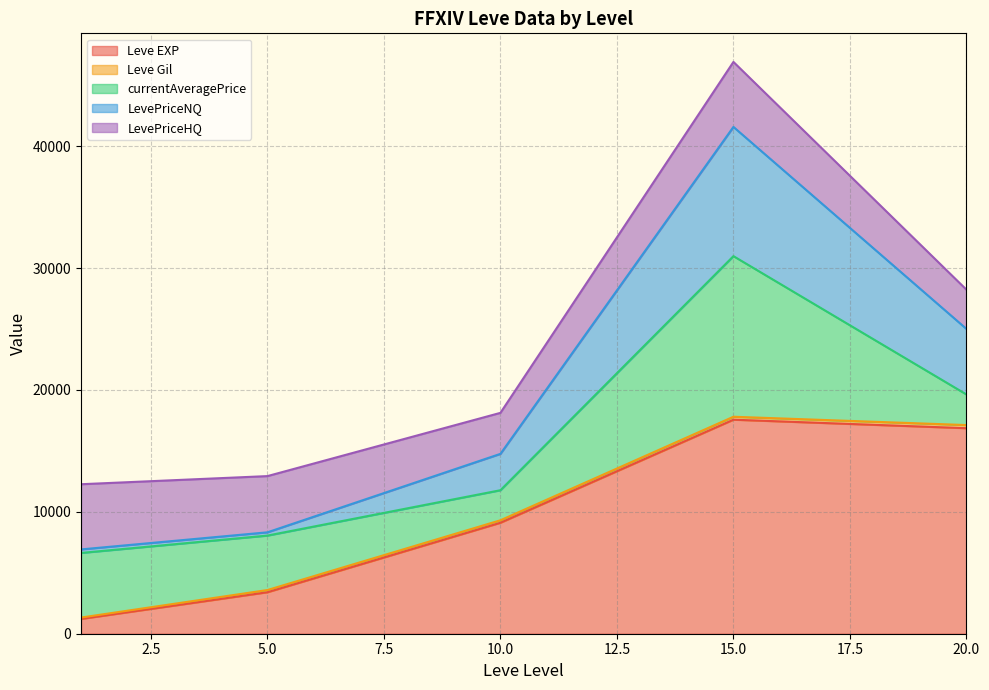

What are all the series names shown in the legend?

Leve EXP, Leve Gil, currentAveragePrice, LevePriceNQ, LevePriceHQ